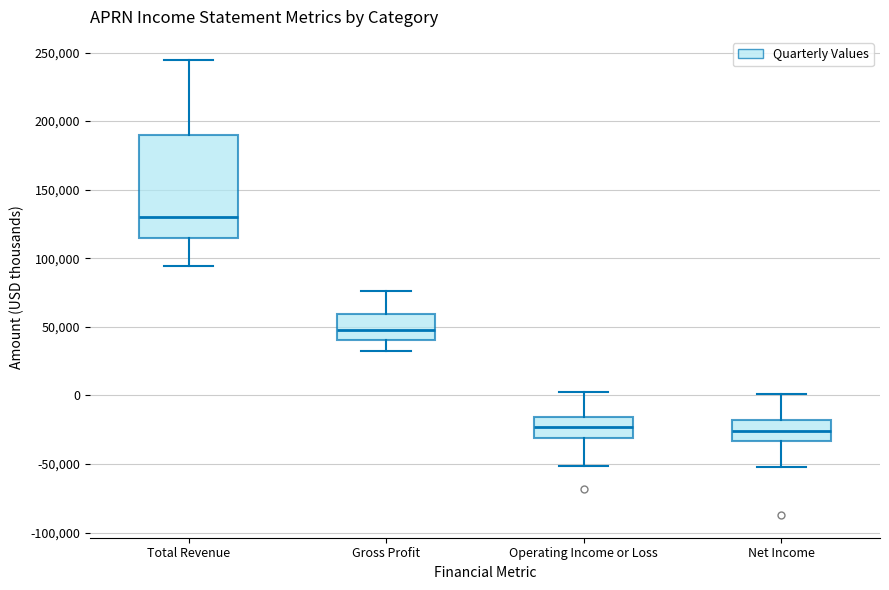

Which box is the tallest, from its lower edge to its upper edge?

Total Revenue